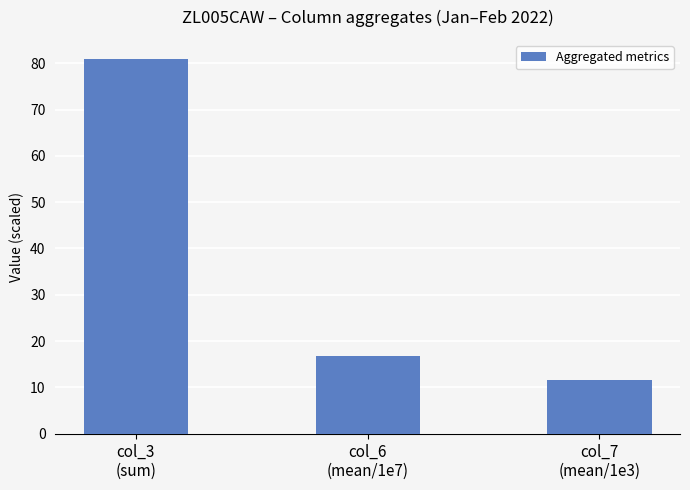

At which label is the value closest to 46?

col_6
(mean/1e7)